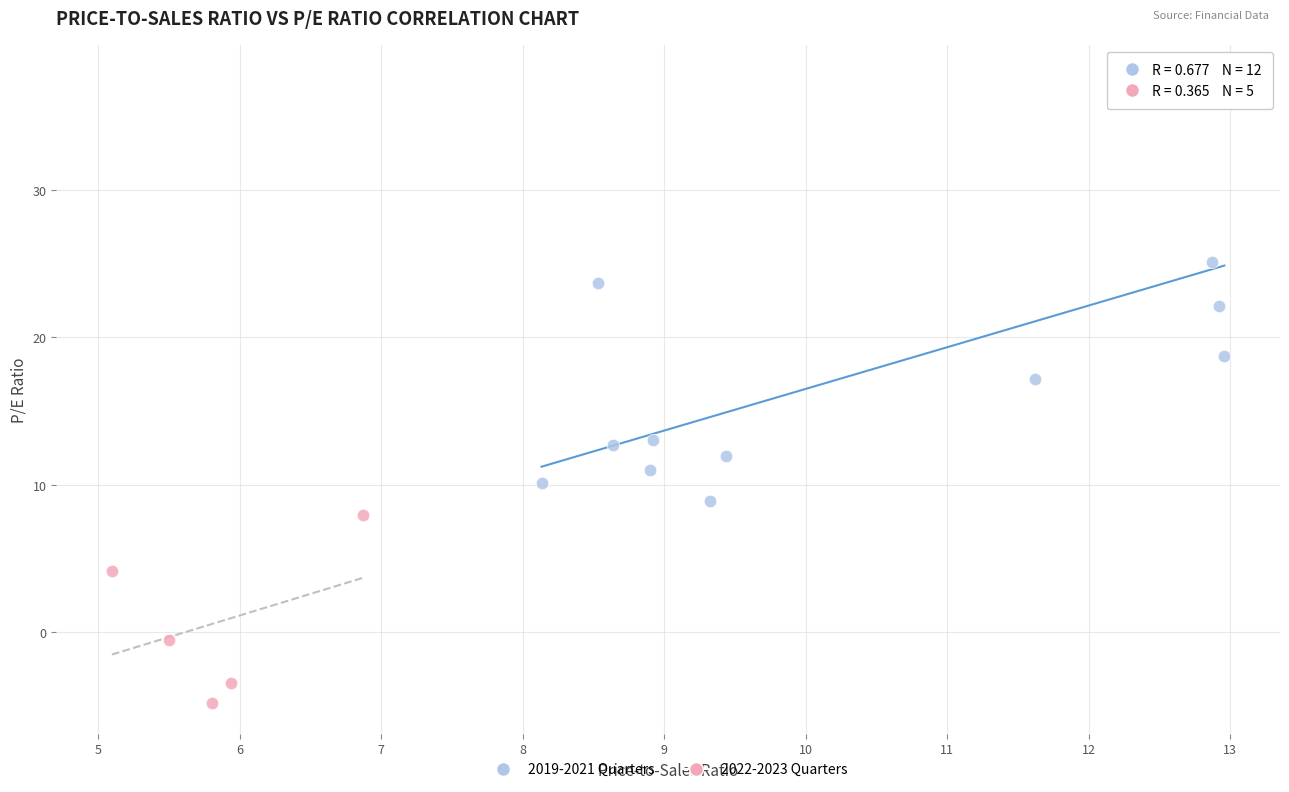

Which series reaches the maximum Y coordinate?

2019-2021 Quarters